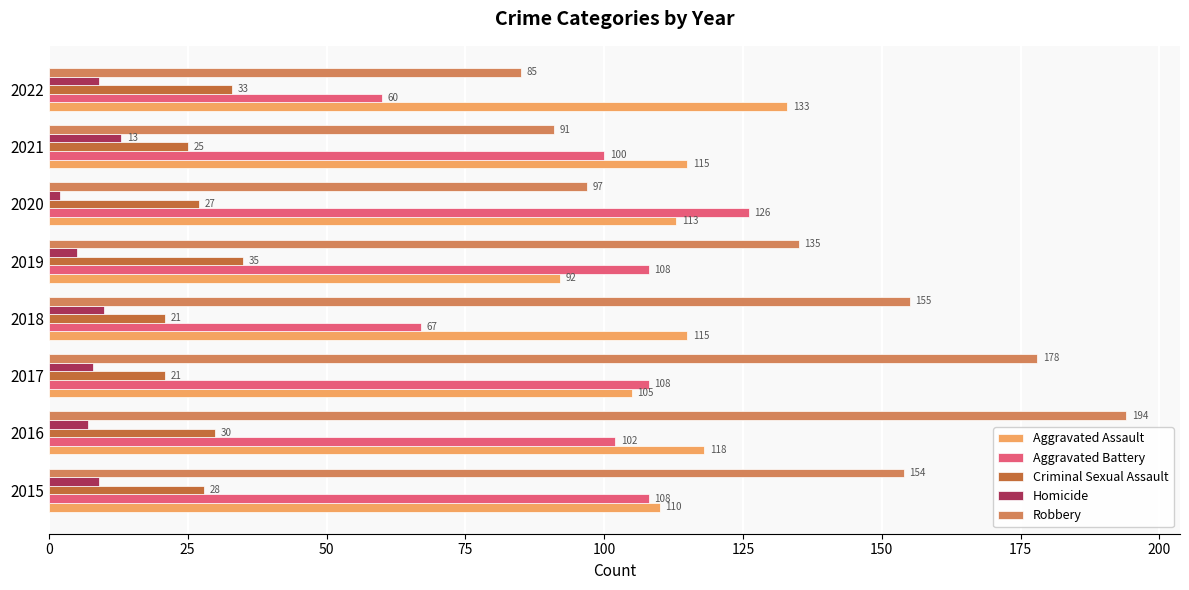

What is the difference between the second highest and minimum values in the Aggravated Assault series?

26